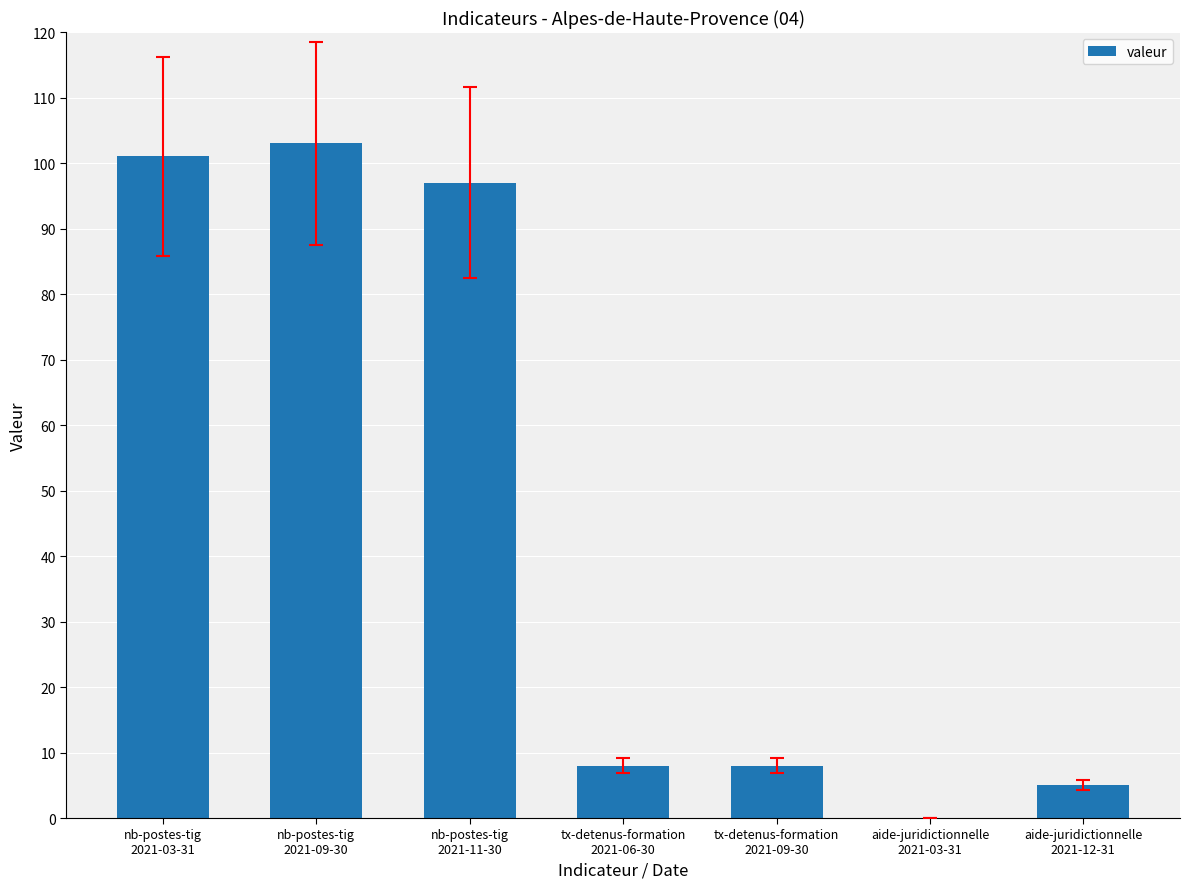

What is the greatest value displayed?

103